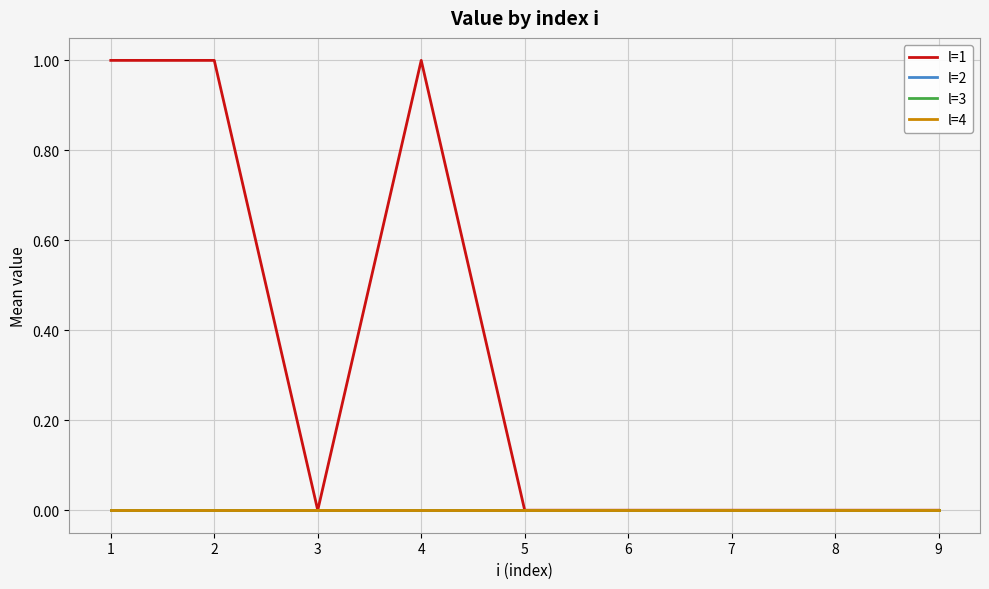

Does the chart display data point markers on the line(s)?

No